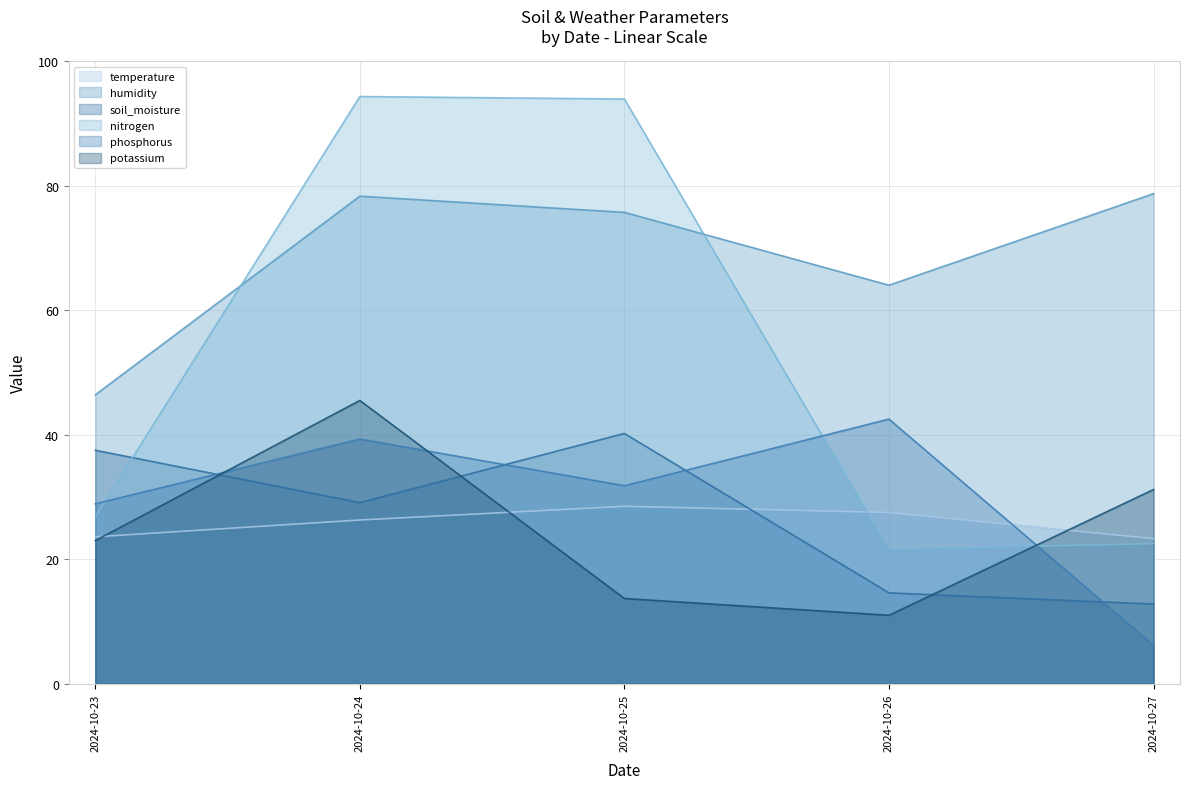

At which label does humidity first exceed 75?

2024-10-24